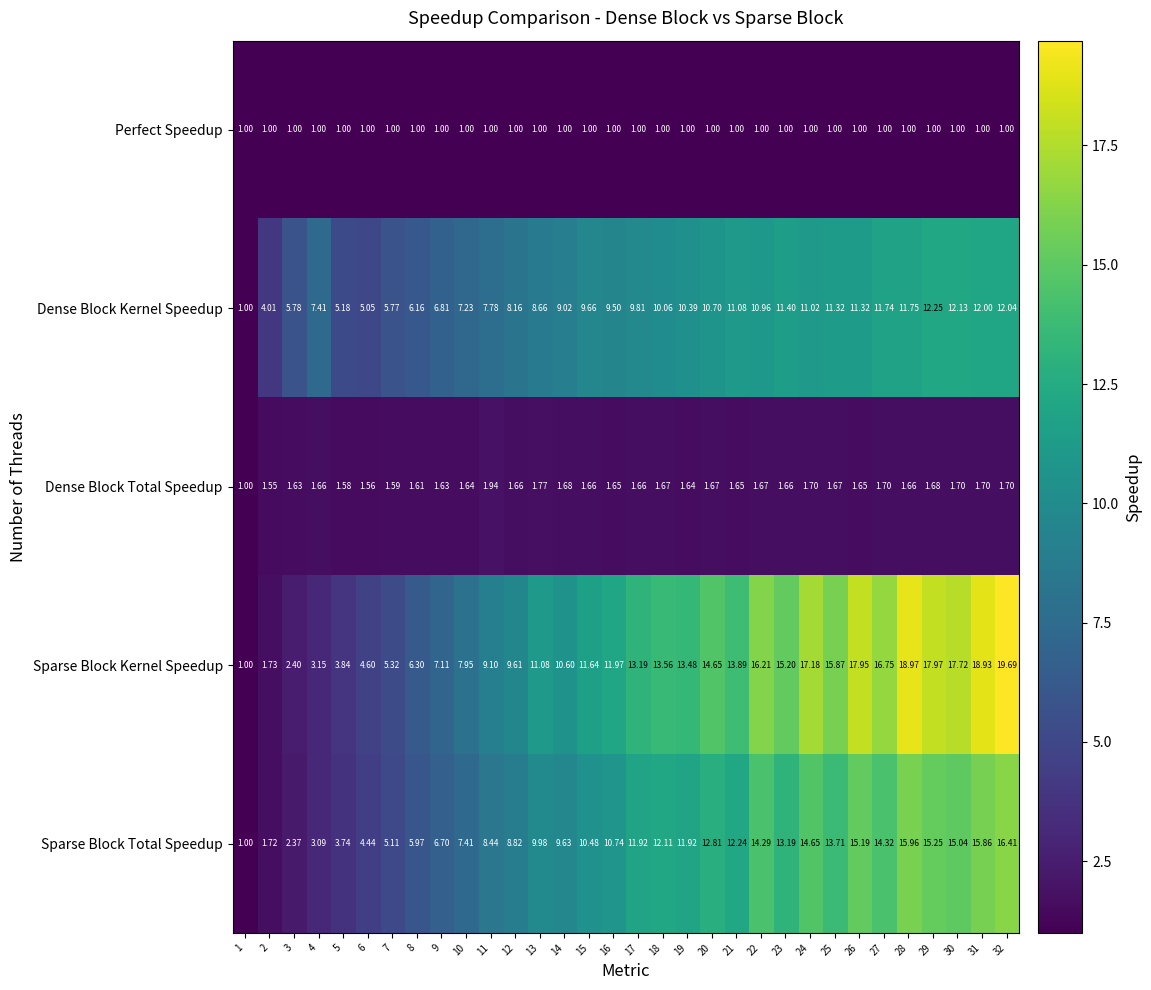

Rank the series at 6 from lowest to highest value.

Perfect Speedup, Dense Block Total Speedup, Sparse Block Total Speedup, Sparse Block Kernel Speedup, Dense Block Kernel Speedup